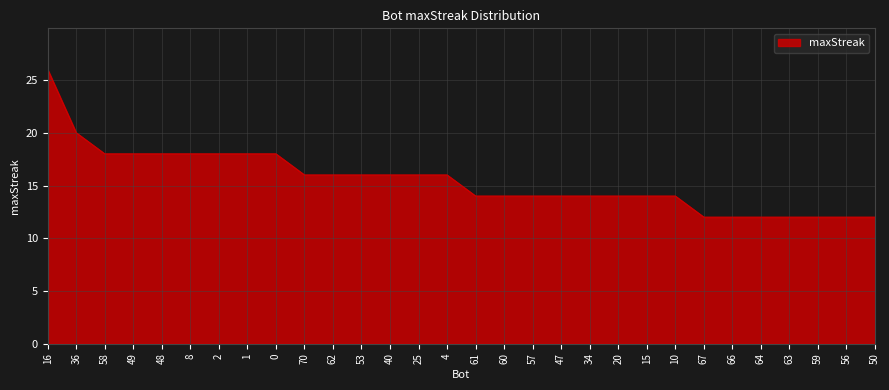

The value at 36 is 32. True or false?

False